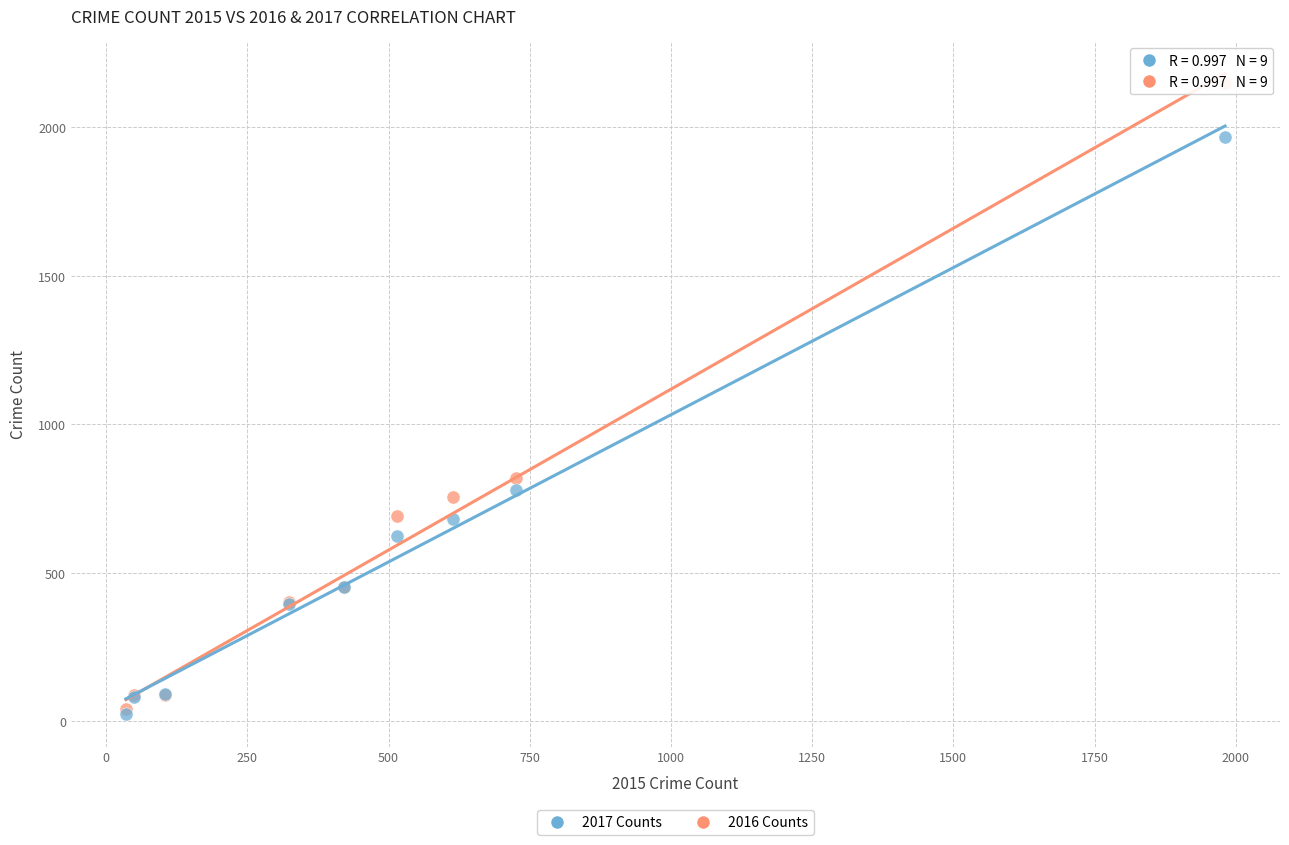

Across all series, what Y value is closest to 1085?

819